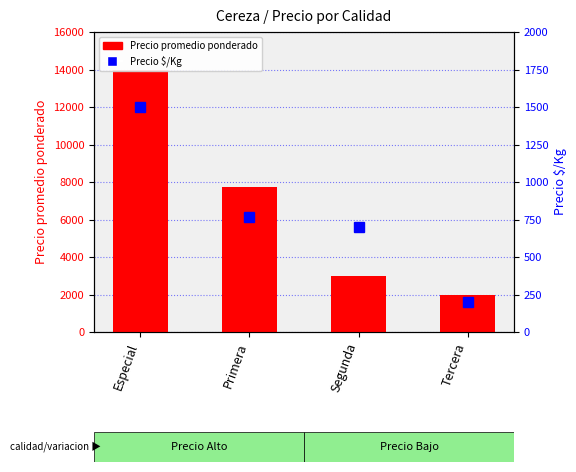

True or false: Precio $/Kg has a value of 1104 at Primera.

False